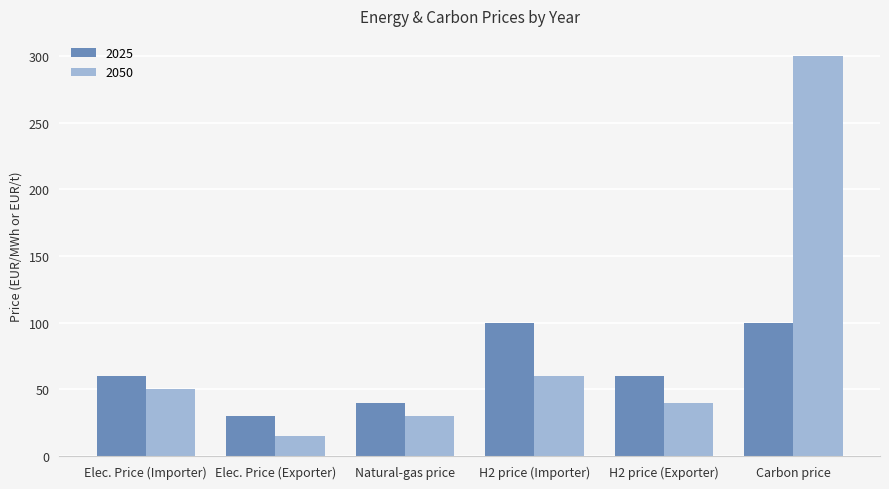

Rank the series at Natural-gas price from lowest to highest value.

2050, 2025